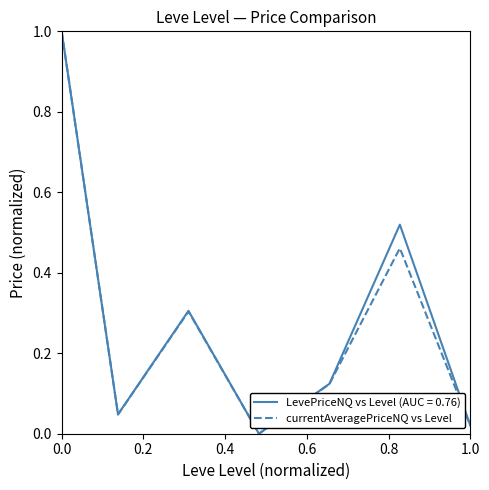

What is the highest value of the LevePriceNQ vs Level (AUC = 0.76) series?

1.0